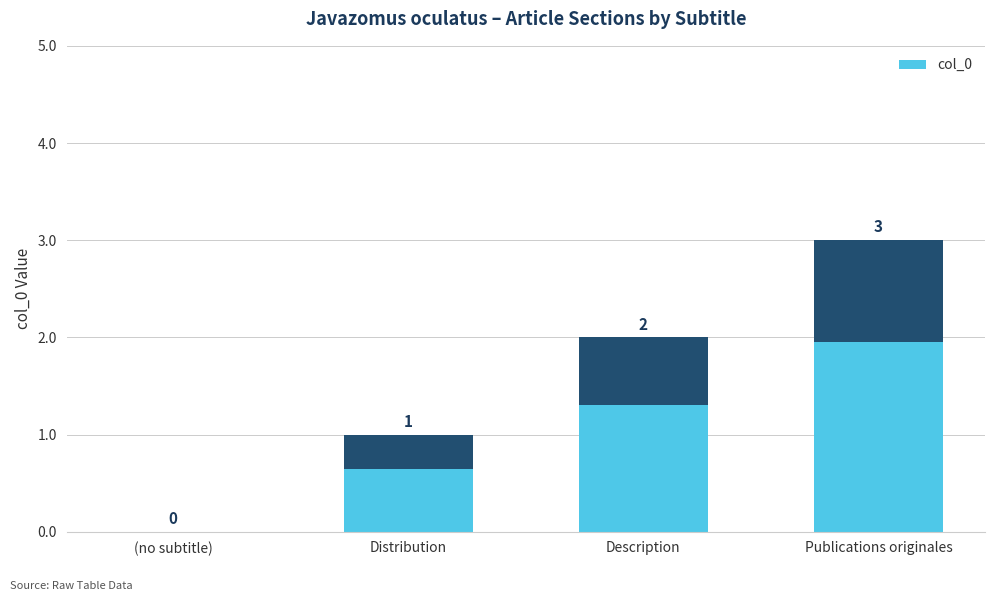

The value at (no subtitle) is 0. True or false?

True